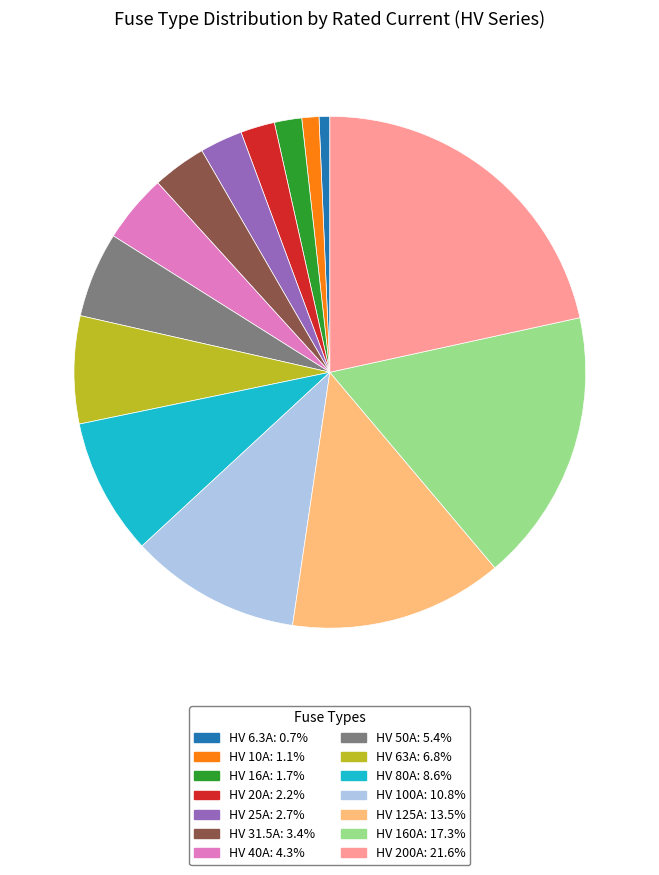

How many slices are in this pie chart?

14